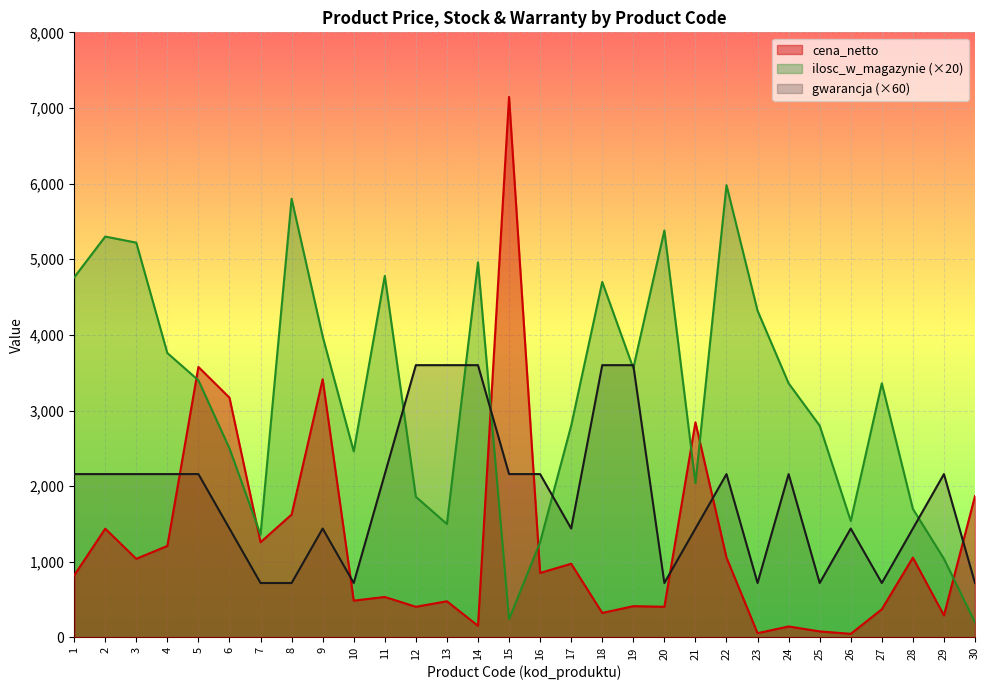

True or false: gwarancja and cena_netto intersect in this chart.

True